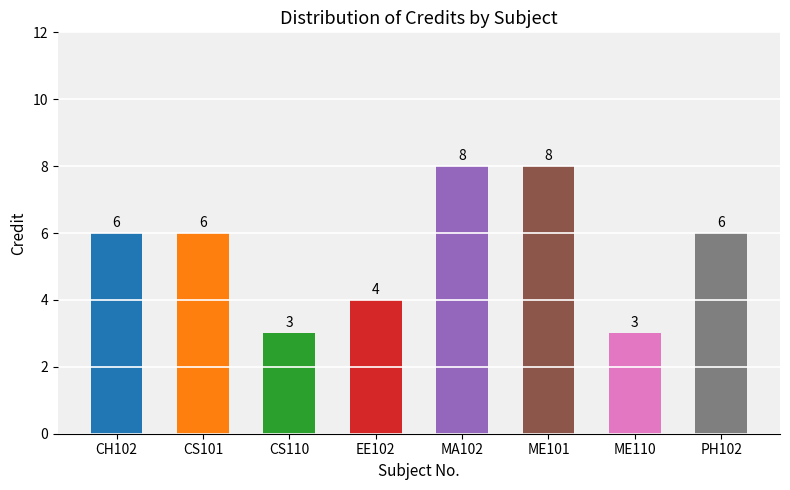

What is the maximum value shown in the chart?

8